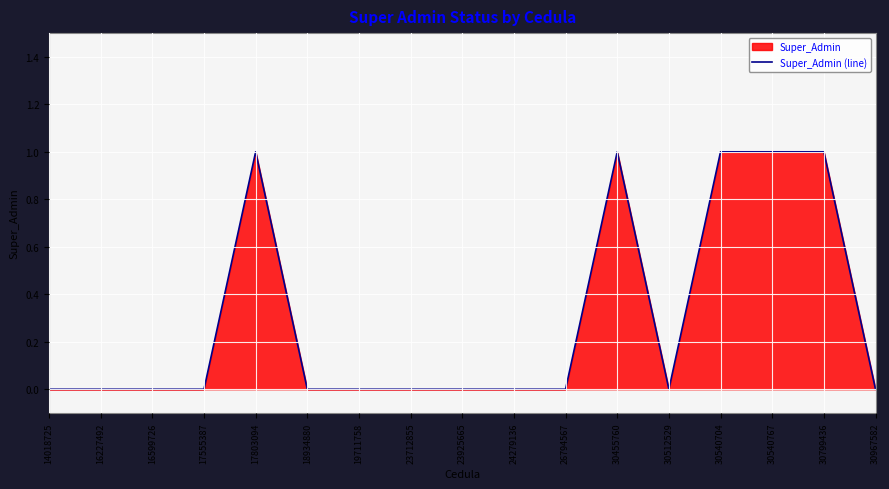

What is the maximum value shown in the chart?

1